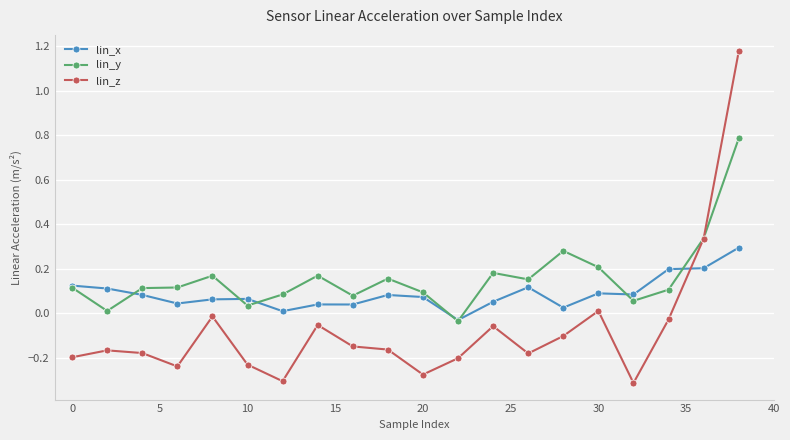

How many categories are shown in the chart?

20